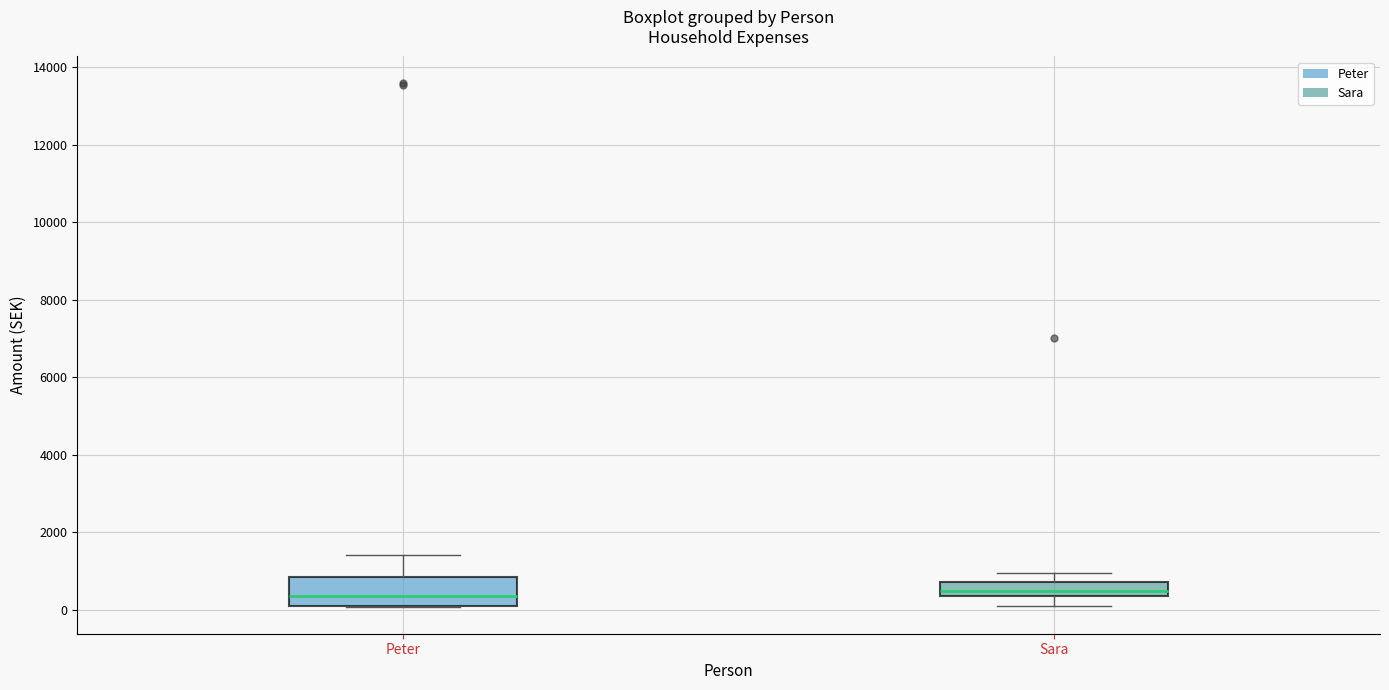

Where is the lower edge of the box for Peter on the y-axis? The values are not printed on the chart, so give them approximately, as read against the axis.

200